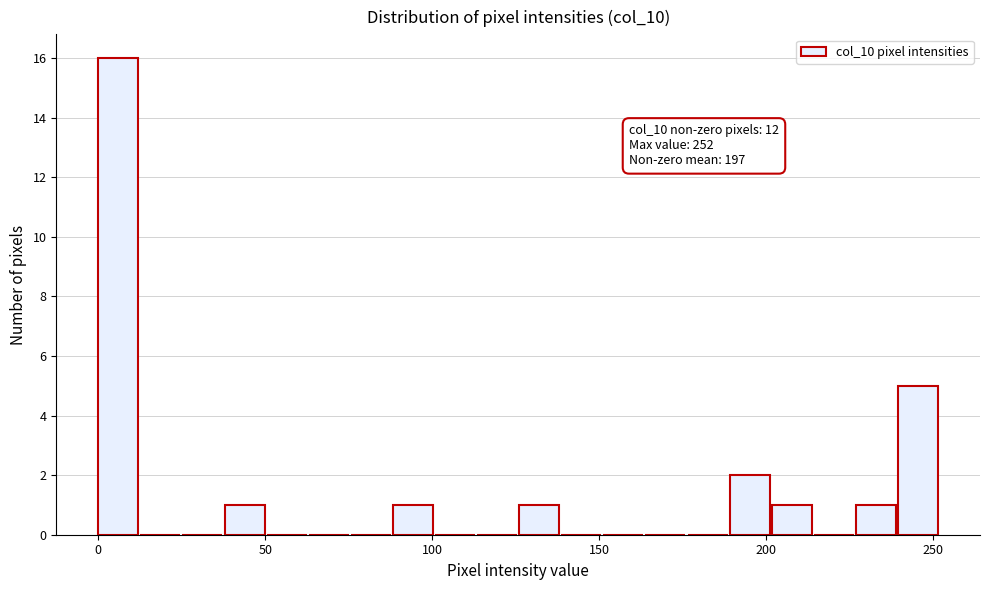

Read against the x-axis, roughly where is the centre of the tallest bar?

5